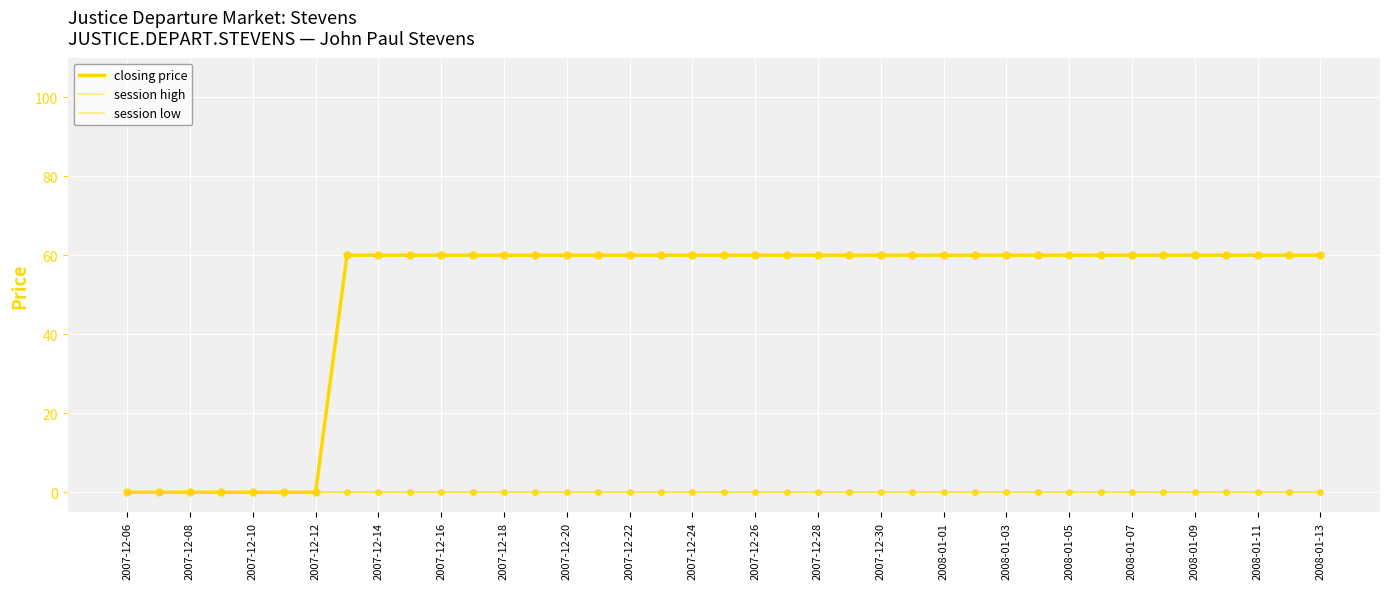

At which category is the sum across all series the highest?

2007-12-20